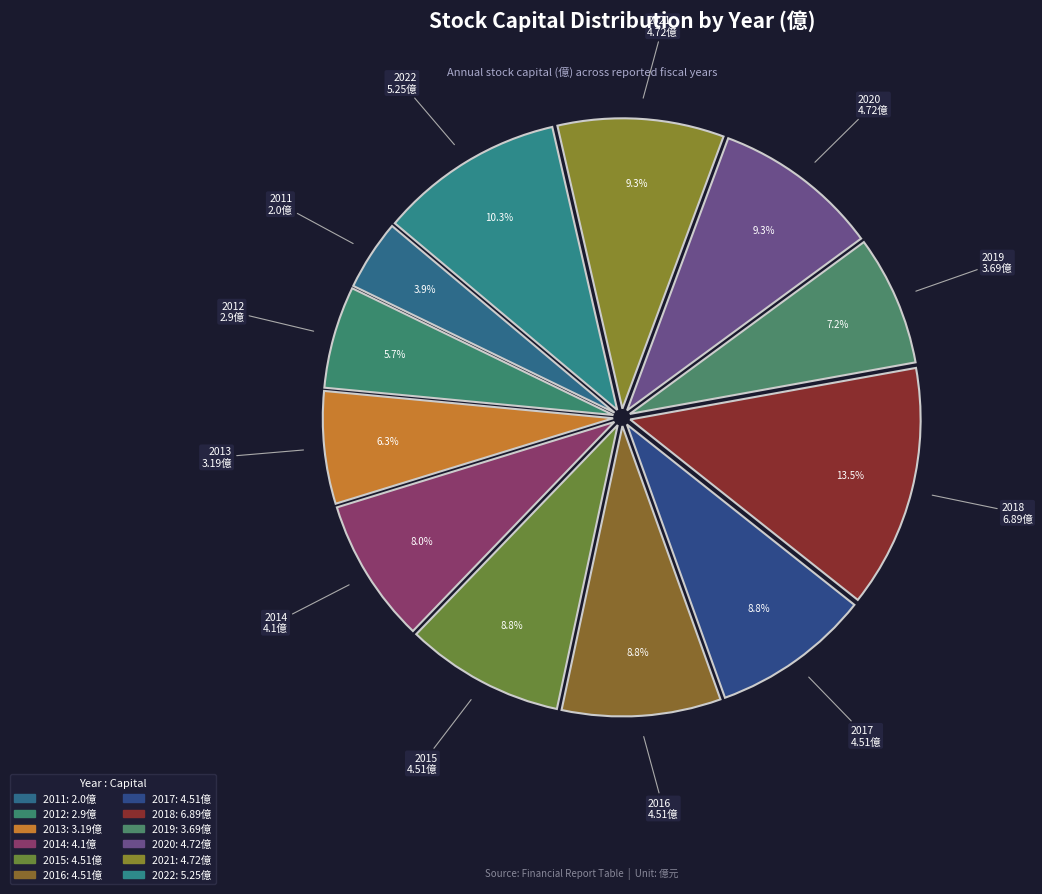

Between 2017 and 2011, which is larger?

2017